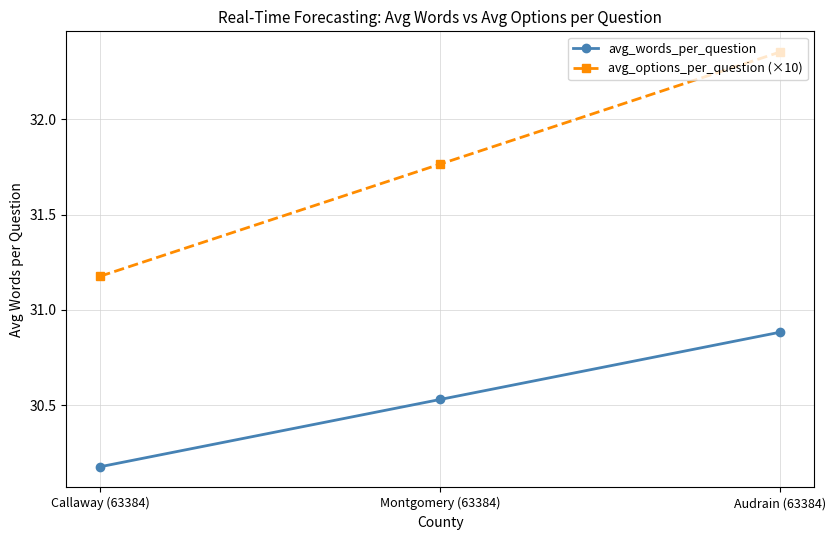

Is the value of avg_options_per_question (×10) at Callaway (63384) greater than the value of avg_words_per_question at Montgomery (63384)?

Yes